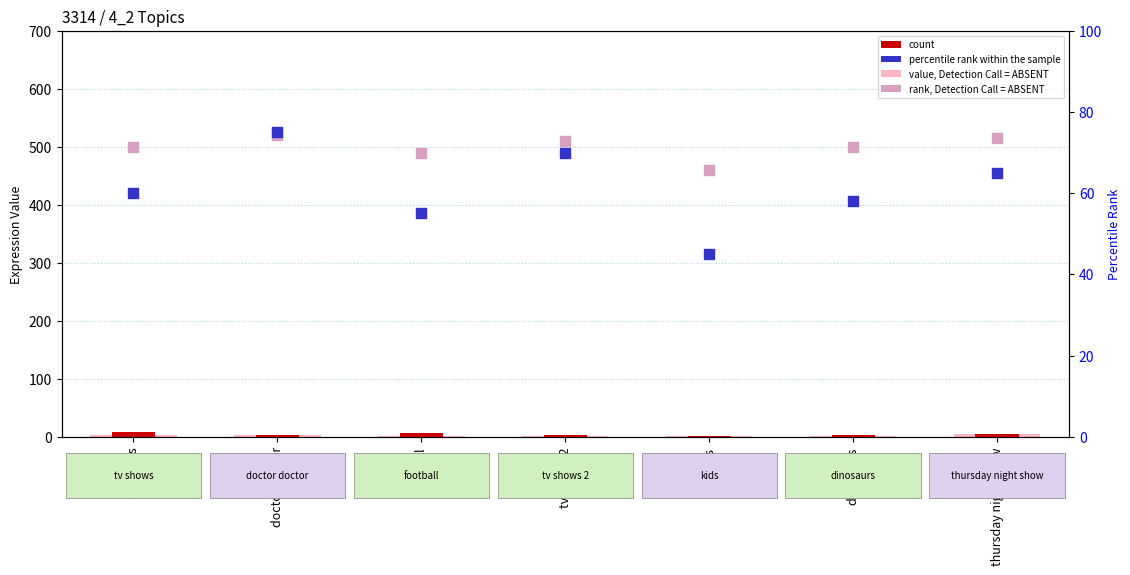

Which series contains the lowest Y value?

value, Detection Call = ABSENT